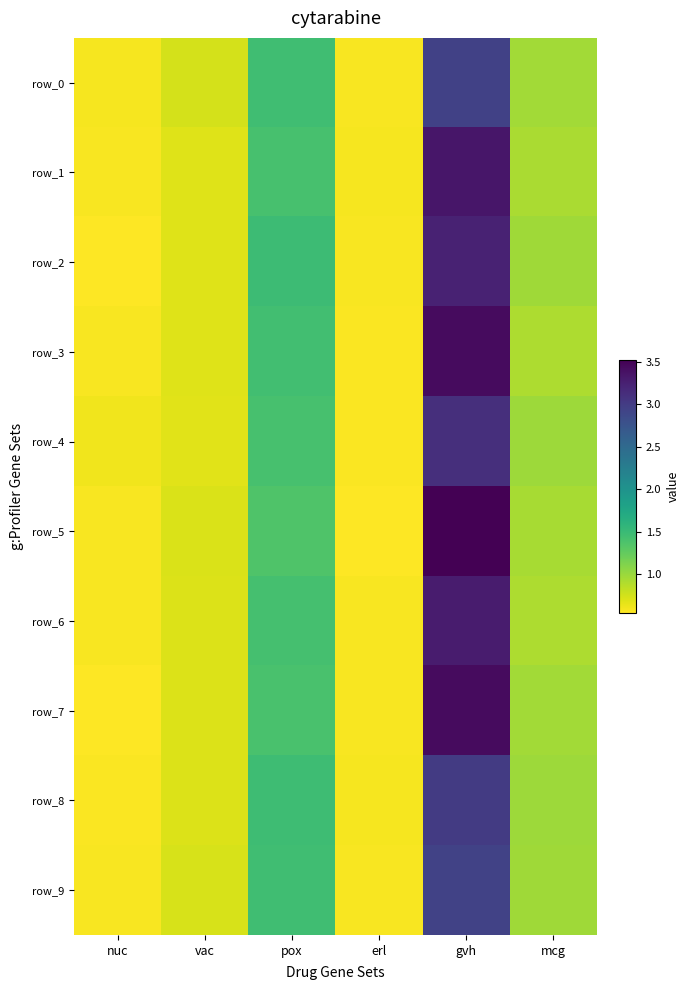

Is it true that row_7 equals 0.7 at vac?

True